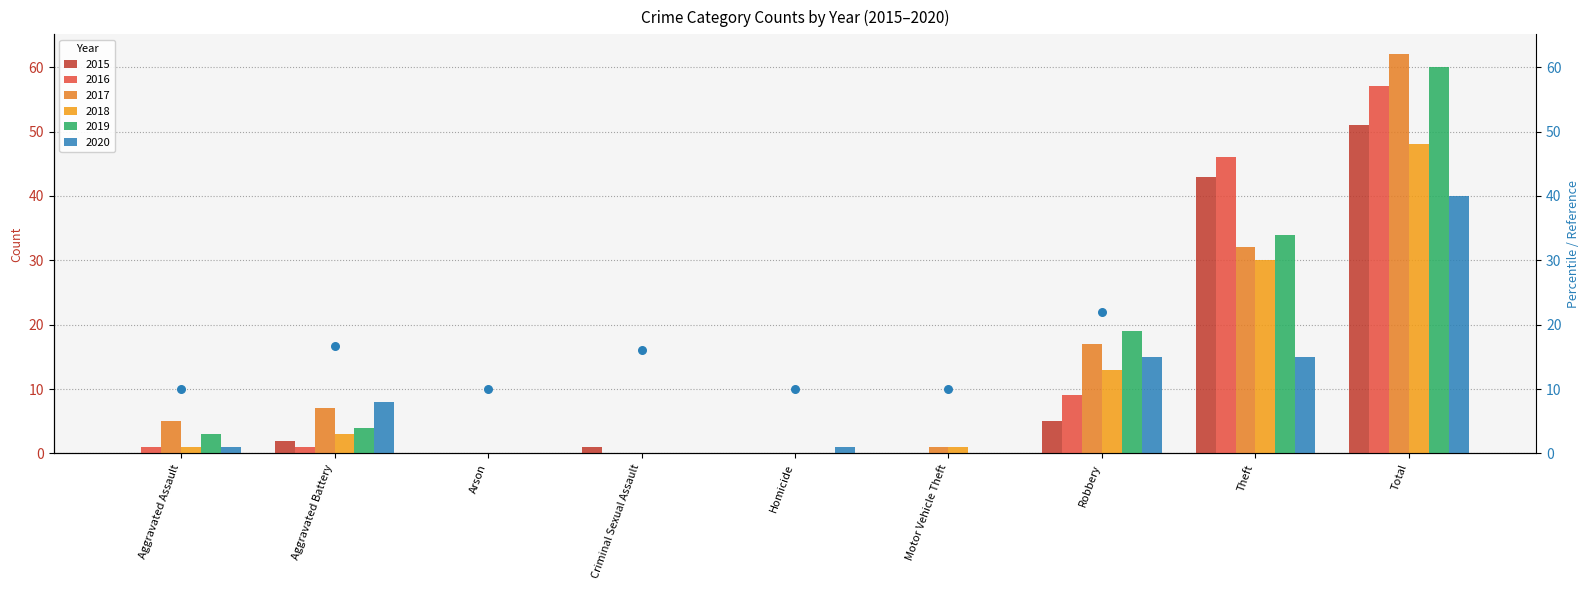

Between Motor Vehicle Theft and Homicide, which is larger?

Motor Vehicle Theft